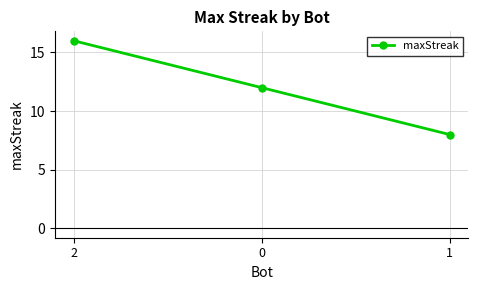

What is the sum of all values?

36